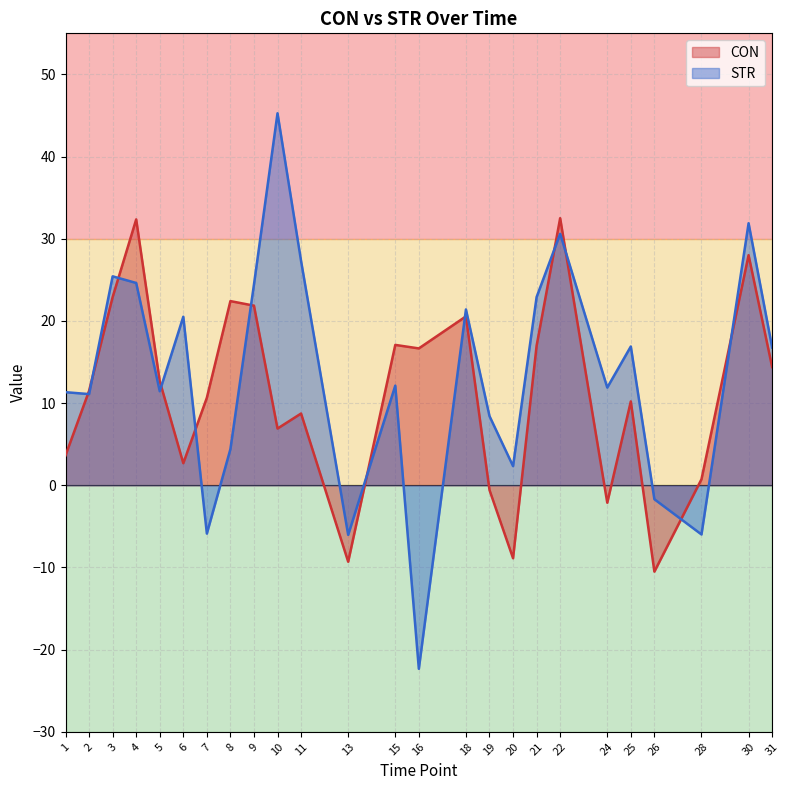

How many data points in STR are above 12?

13